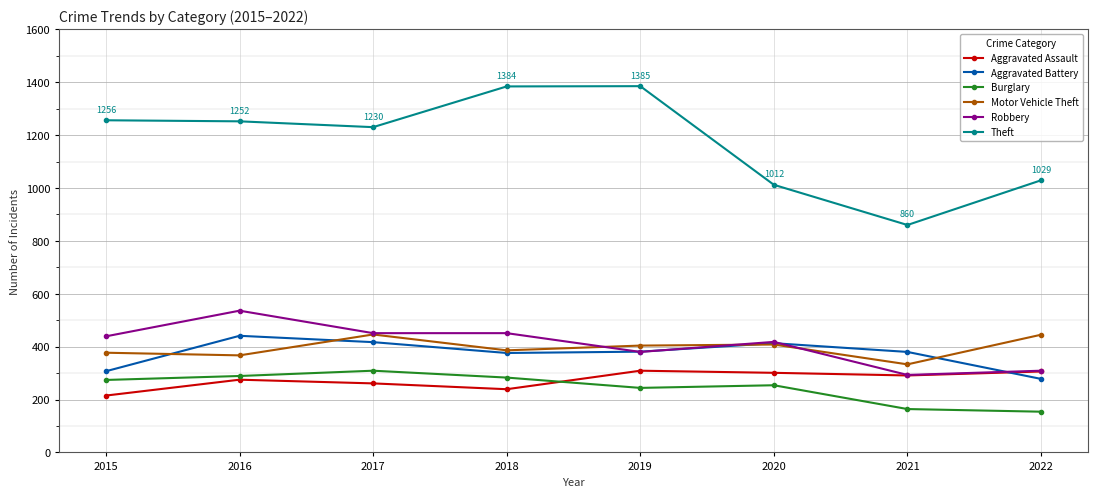

True or false: Motor Vehicle Theft has more than 2 interior local peaks.

False